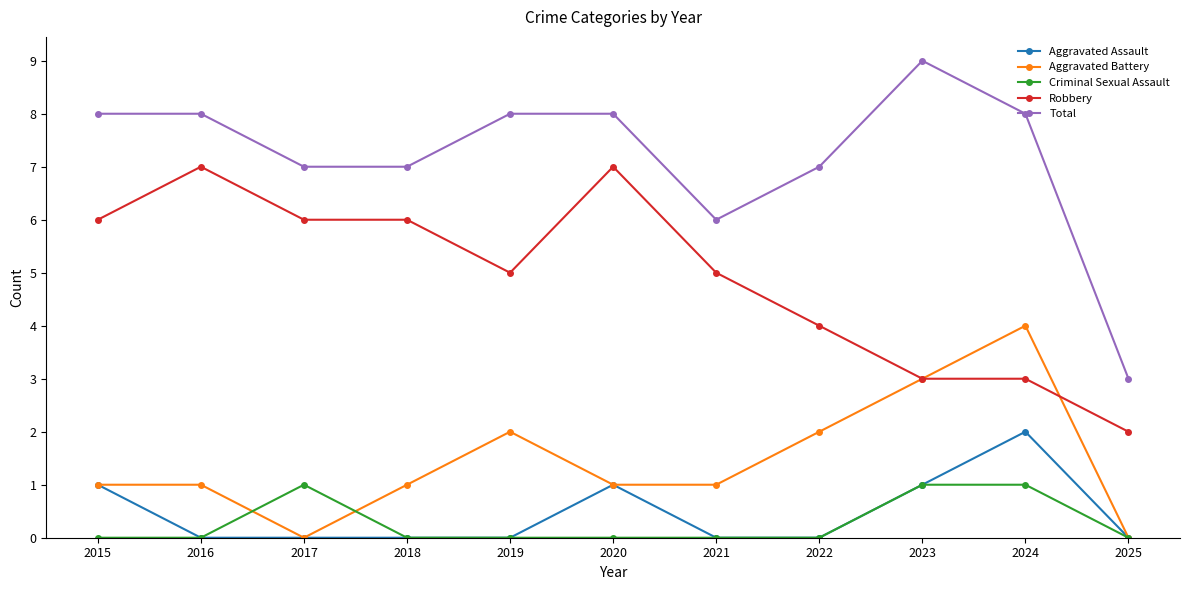

What is the approximate value of Robbery at 2021?

5